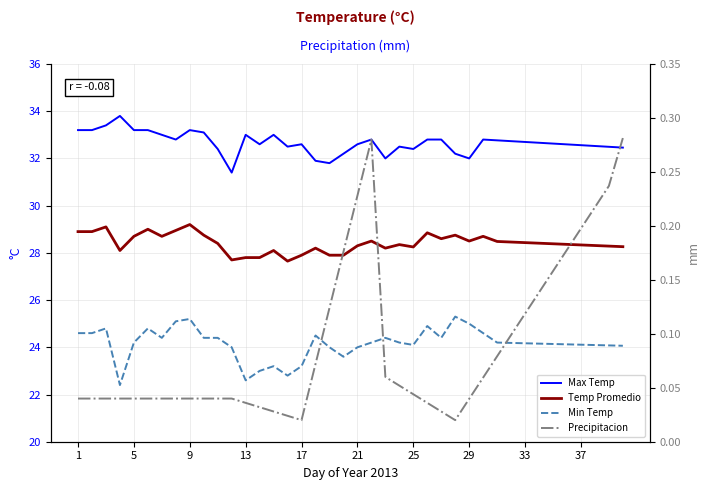

Is the value of Max Temp at 21 greater than the value of Precipitacion at 29?

Yes